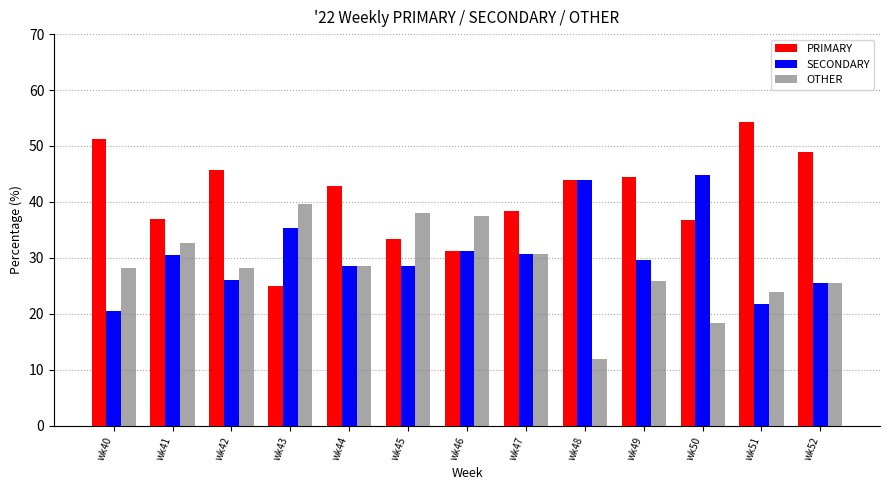

True or false: OTHER has a value of 43.6 at wk40.

False